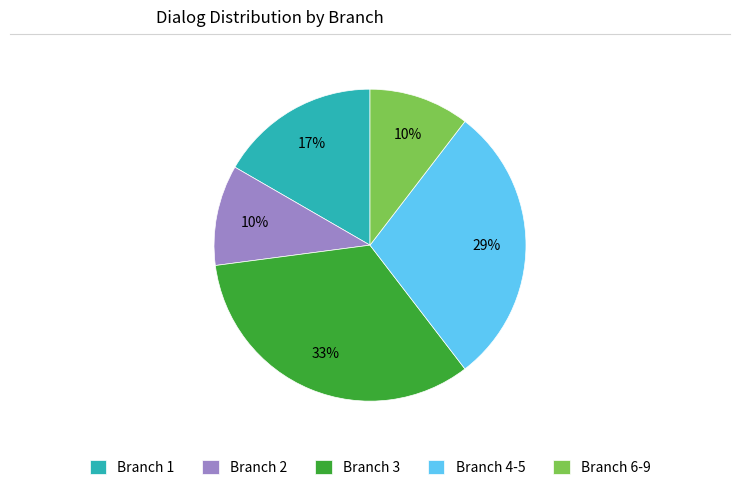

Which slice is the largest?

Branch 3